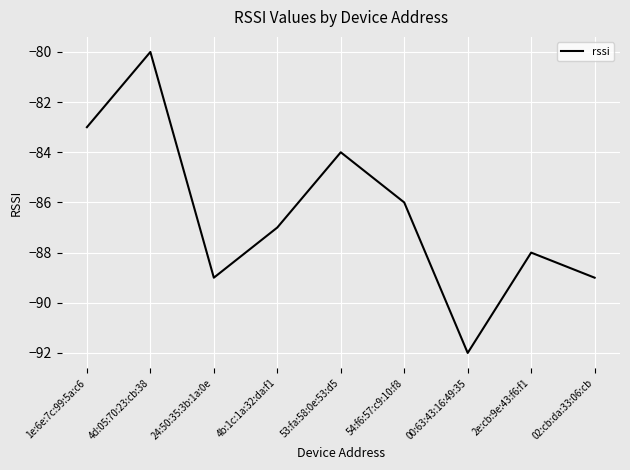

How many lines are shown in the chart?

1